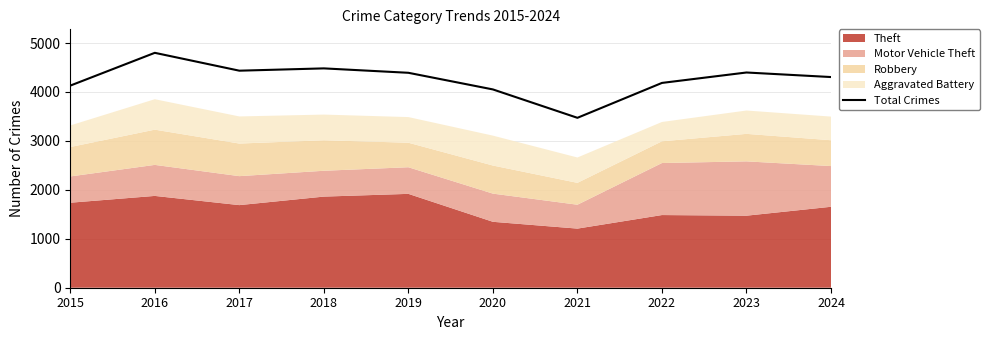

Where is the first local minimum?

2017